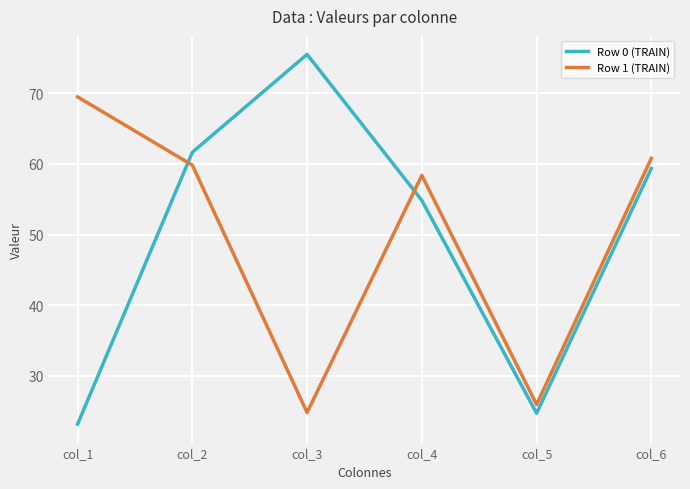

What are all the series names shown in the legend?

Row 0 (TRAIN), Row 1 (TRAIN)